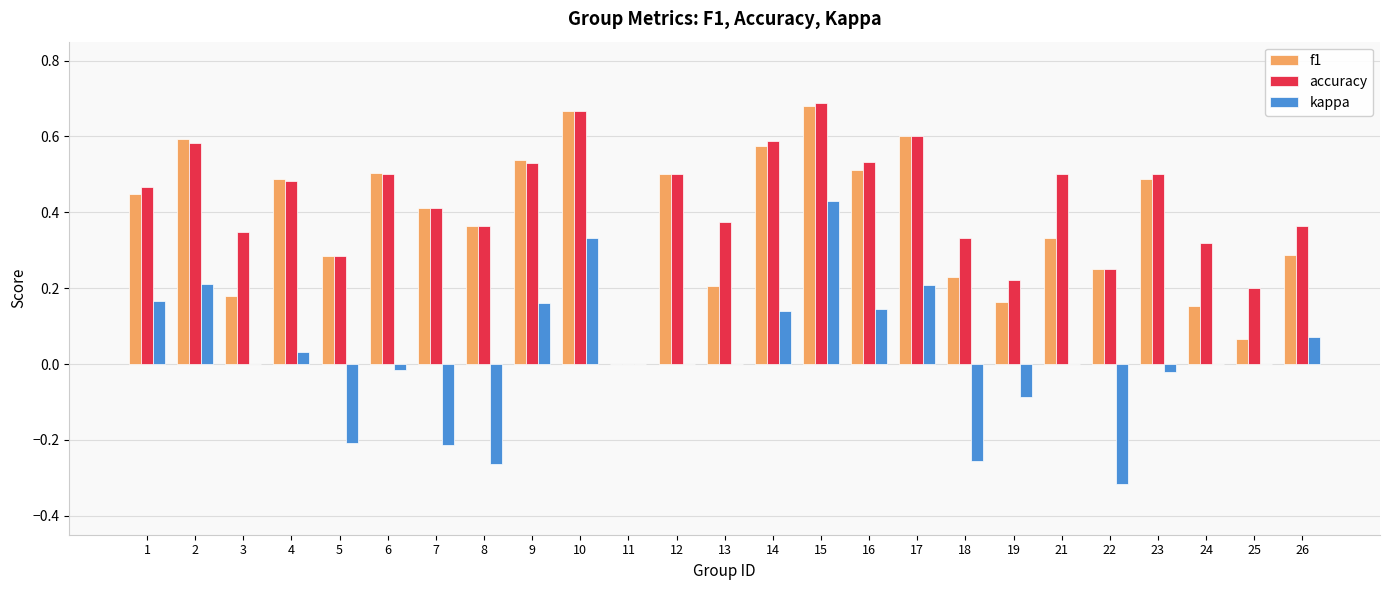

At which label is f1 closest to 0?

11